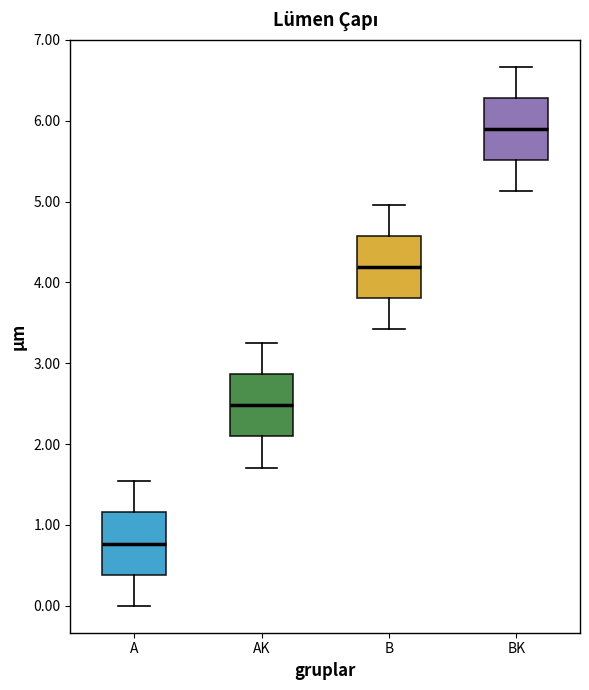

Which box's median line is the highest?

BK